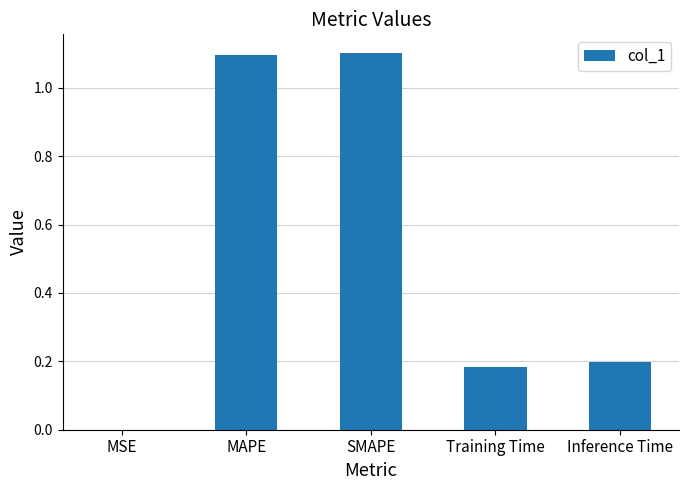

Where is the data nearest to the value 0?

MSE